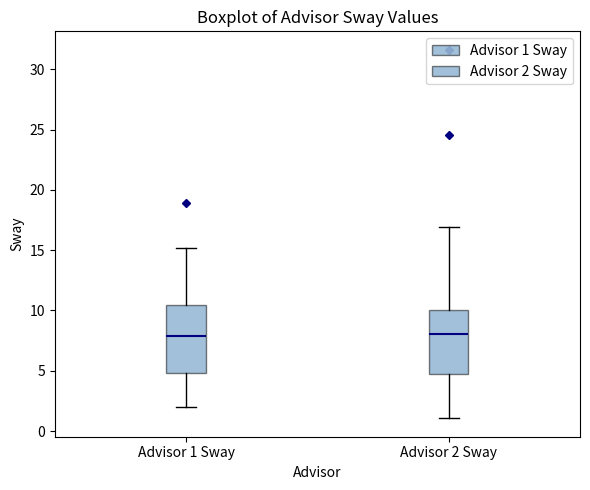

Where is the lower edge of the box for Advisor 2 Sway on the y-axis? The values are not printed on the chart, so give them approximately, as read against the axis.

4.5